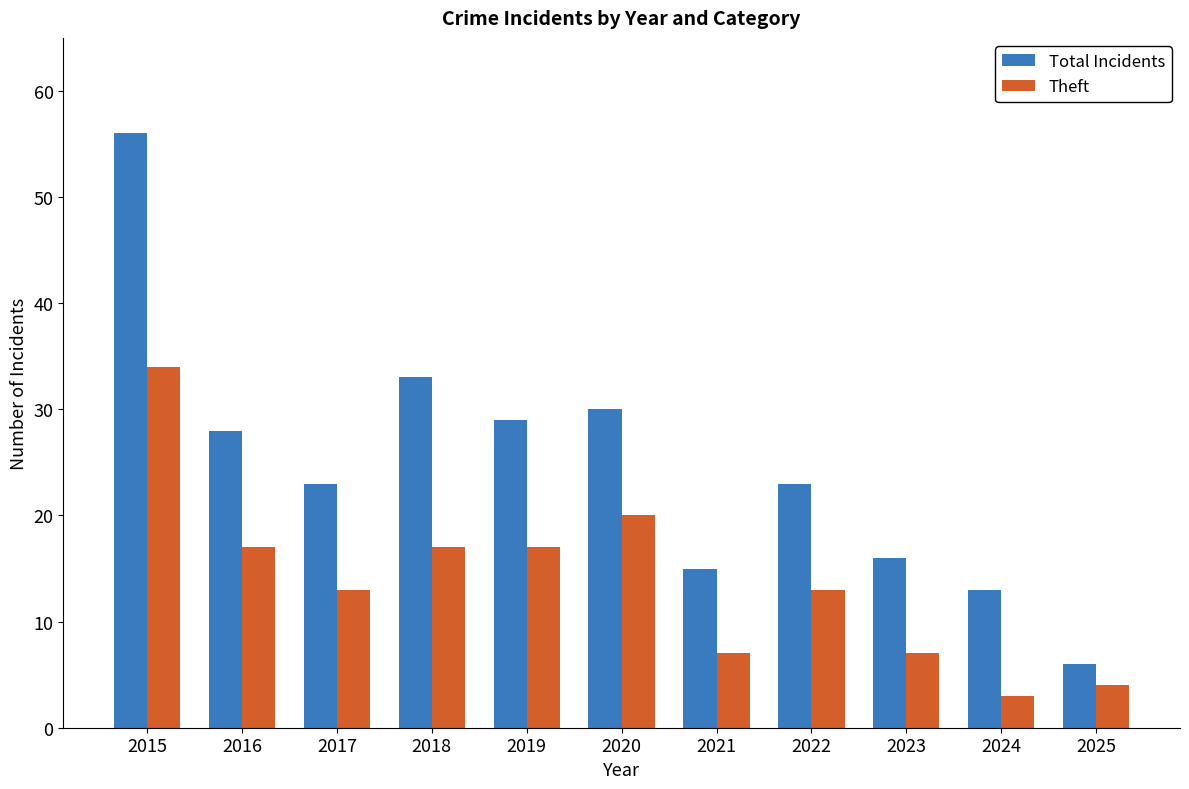

Between 2019 and 2024, which series saw the biggest shift?

Total Incidents